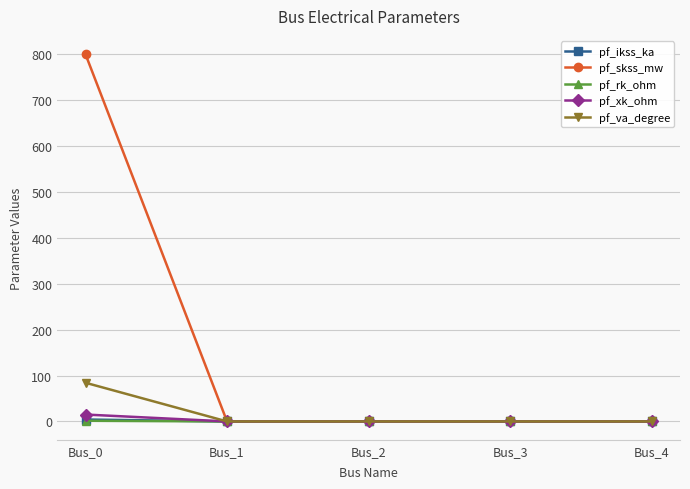

Which category has the highest value across all series?

Bus_0